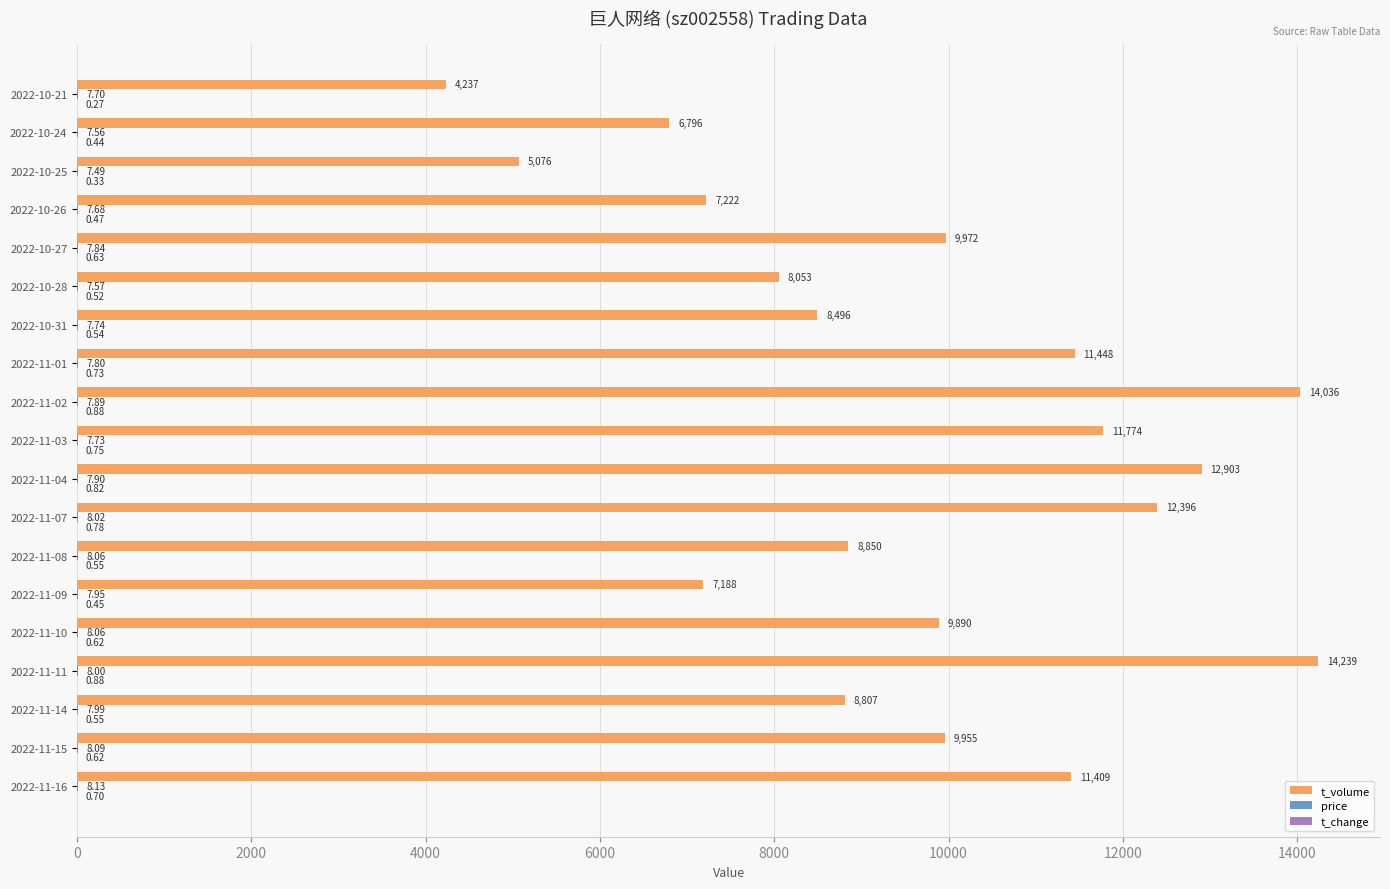

Between 2022-11-01 and 2022-10-28, which series saw the biggest shift?

t_volume